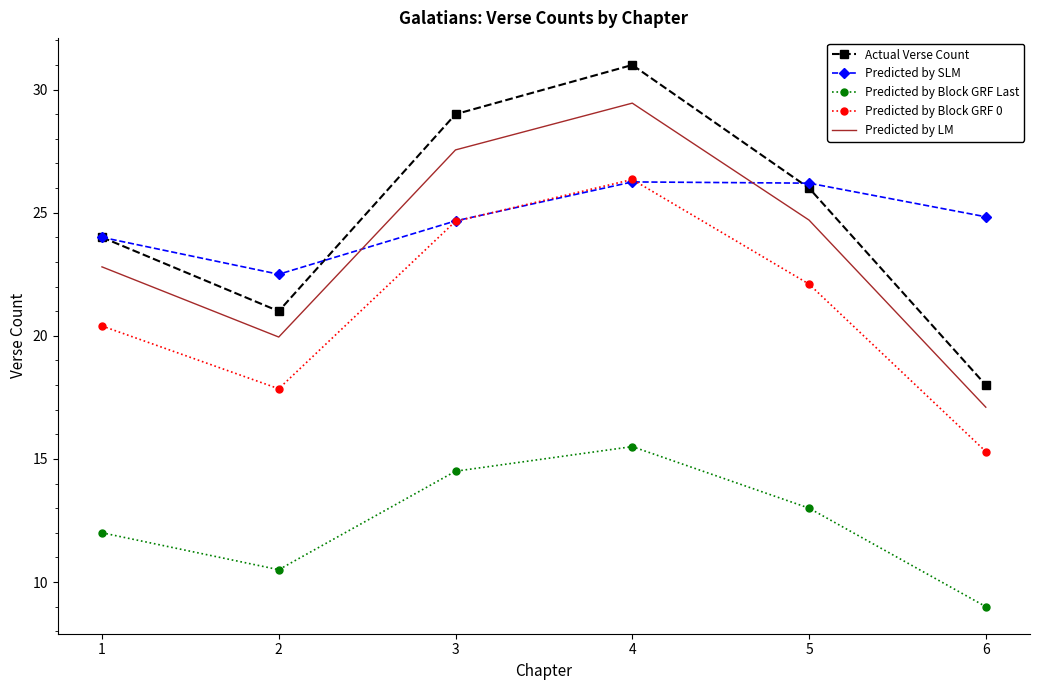

Count the Actual Verse Count values in the range 21 to 29.

4